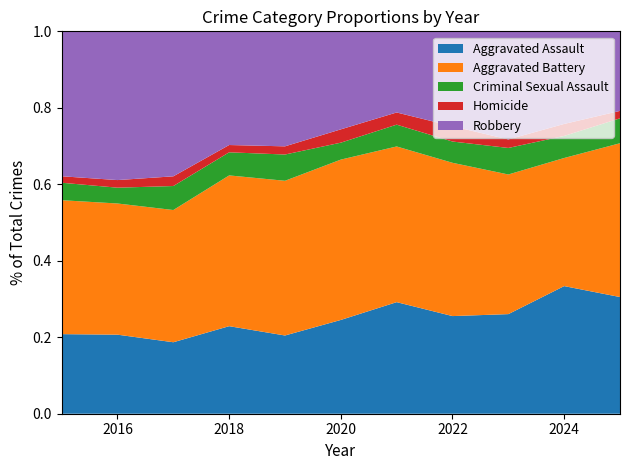

Reading left to right, what are all the values shown in this chart?

Aggravated Assault: 123	135	140	144	134	155	220	179	199	266	220
Aggravated Battery: 207	224	259	248	265	265	307	281	279	267	290
Criminal Sexual Assault: 27	27	47	38	45	28	43	39	53	46	47
Homicide: 10	13	19	12	14	22	24	28	17	25	14
Robbery: 224	254	284	187	197	162	160	174	216	193	150